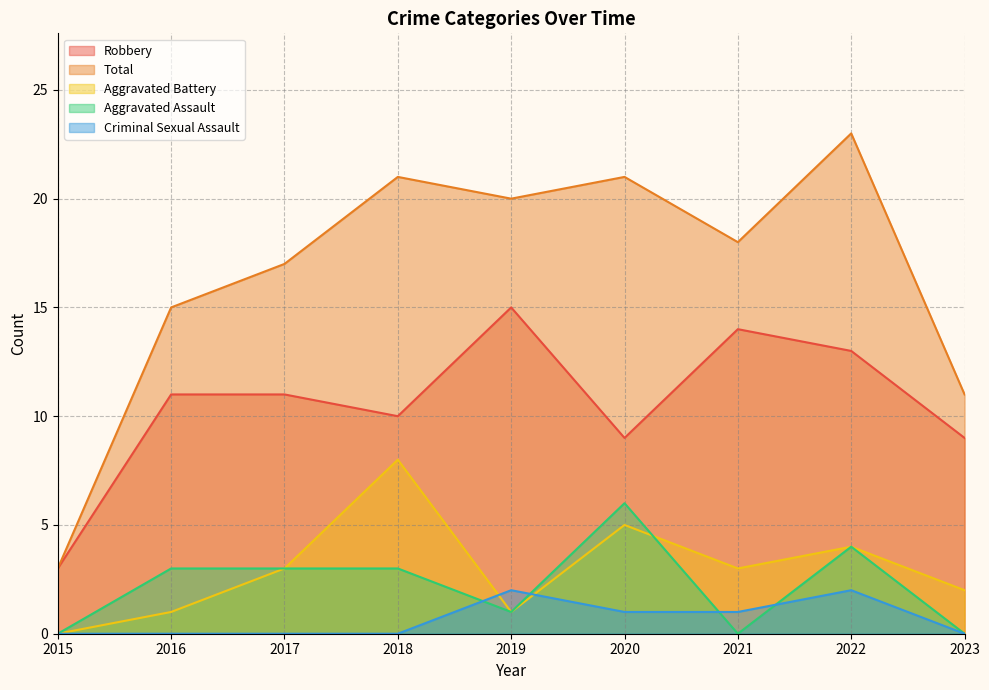

What are all the series names shown in the legend?

Robbery, Total, Aggravated Battery, Aggravated Assault, Criminal Sexual Assault